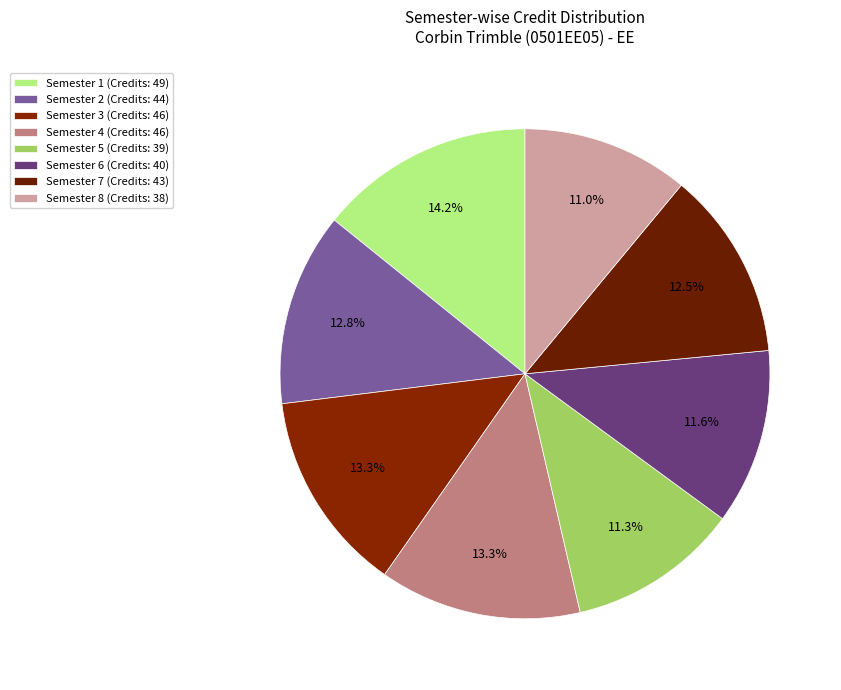

Is there any slice that represents more than half of the pie?

No